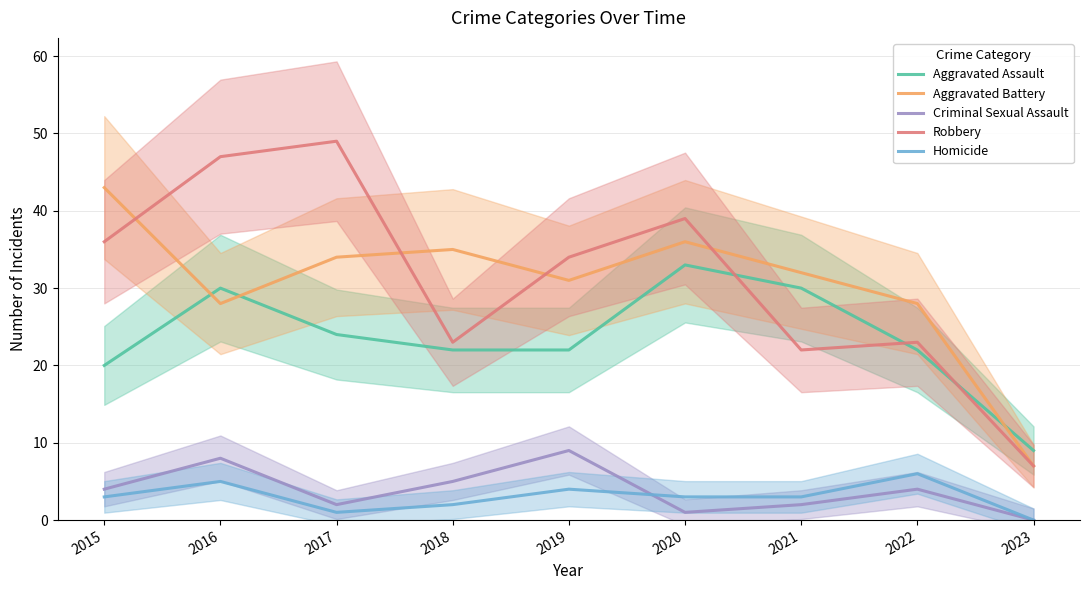

Reading right to left, list all the values displayed in this chart.

Aggravated Assault: 9	22	30	33	22	22	24	30	20
Aggravated Battery: 7	28	32	36	31	35	34	28	43
Criminal Sexual Assault: 0	4	2	1	9	5	2	8	4
Robbery: 7	23	22	39	34	23	49	47	36
Homicide: 0	6	3	3	4	2	1	5	3